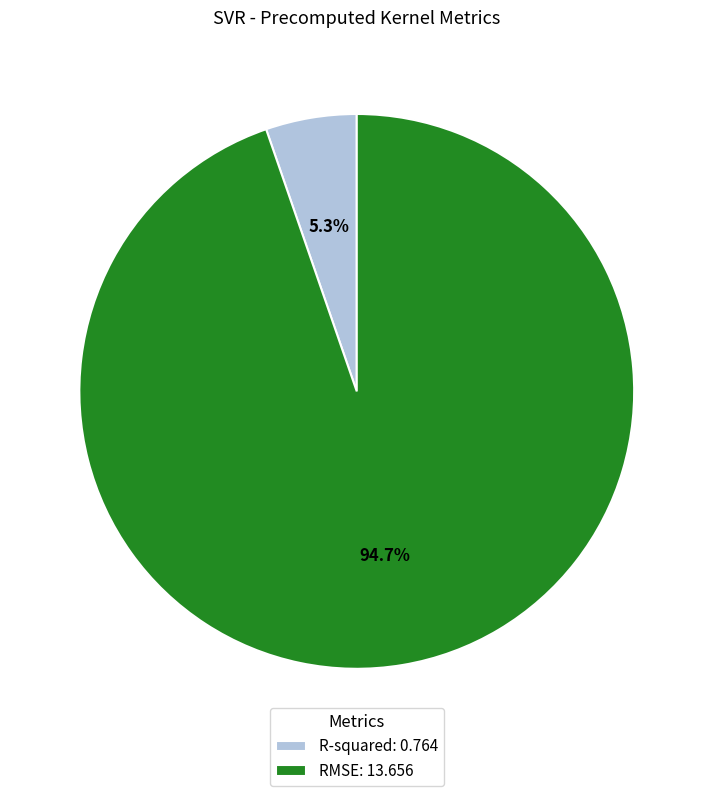

Which category accounts for the majority?

RMSE